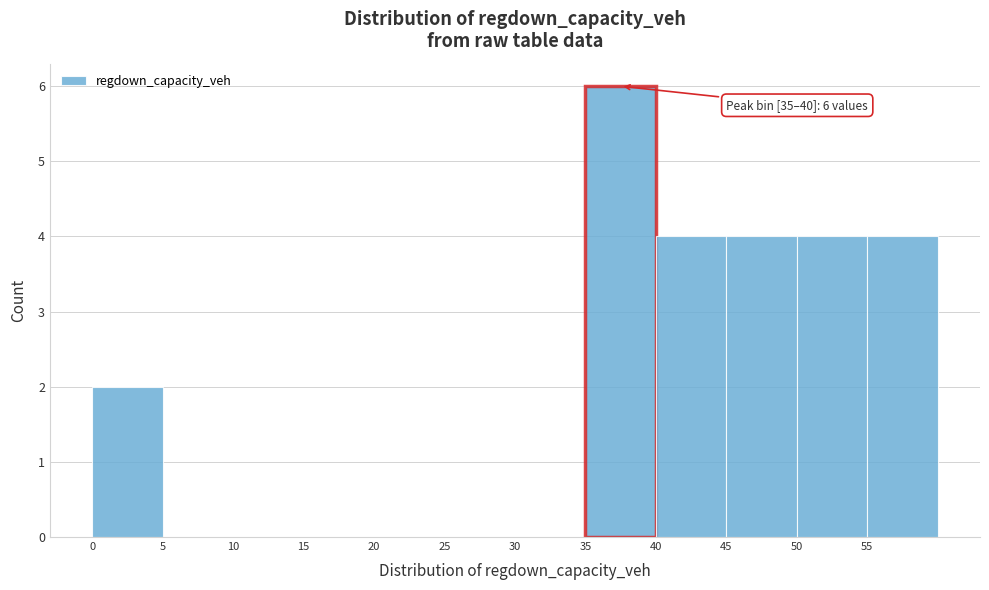

Which range on the x-axis has the tallest bar?

35 to 40